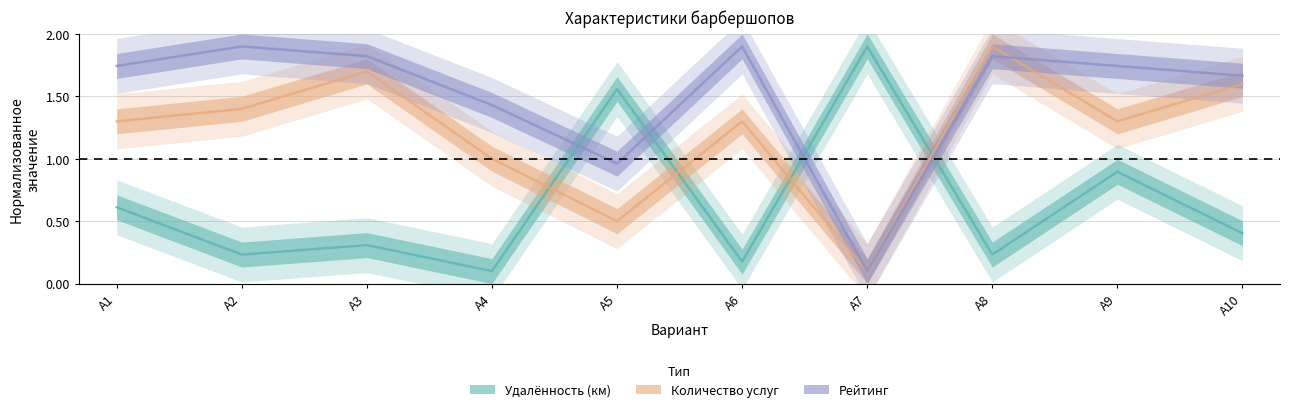

True or false: Количество услуг and Рейтинг intersect in this chart.

True